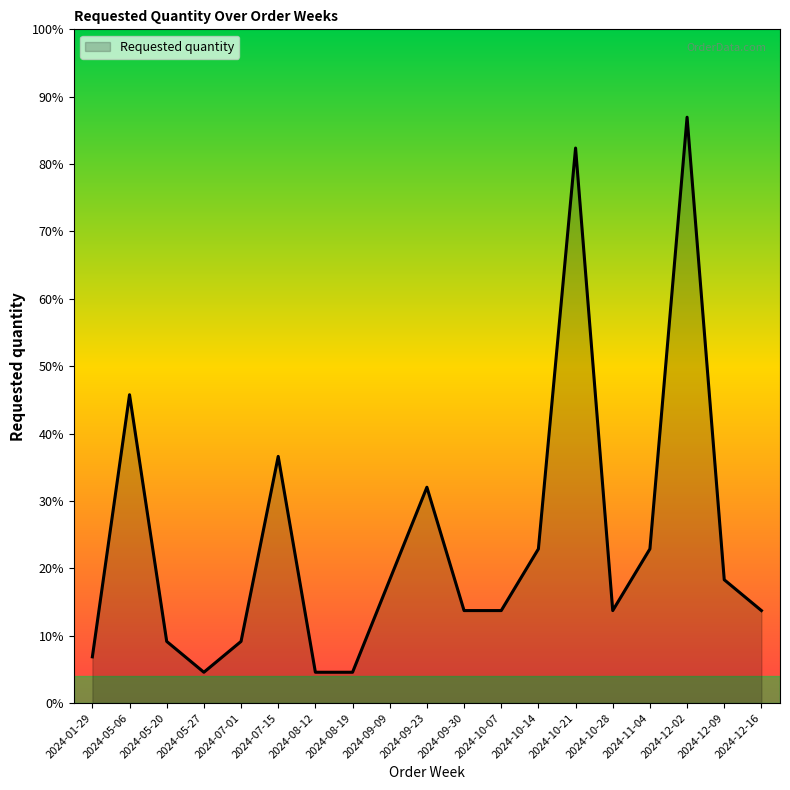

Is this an area chart (filled region under the line)?

Yes